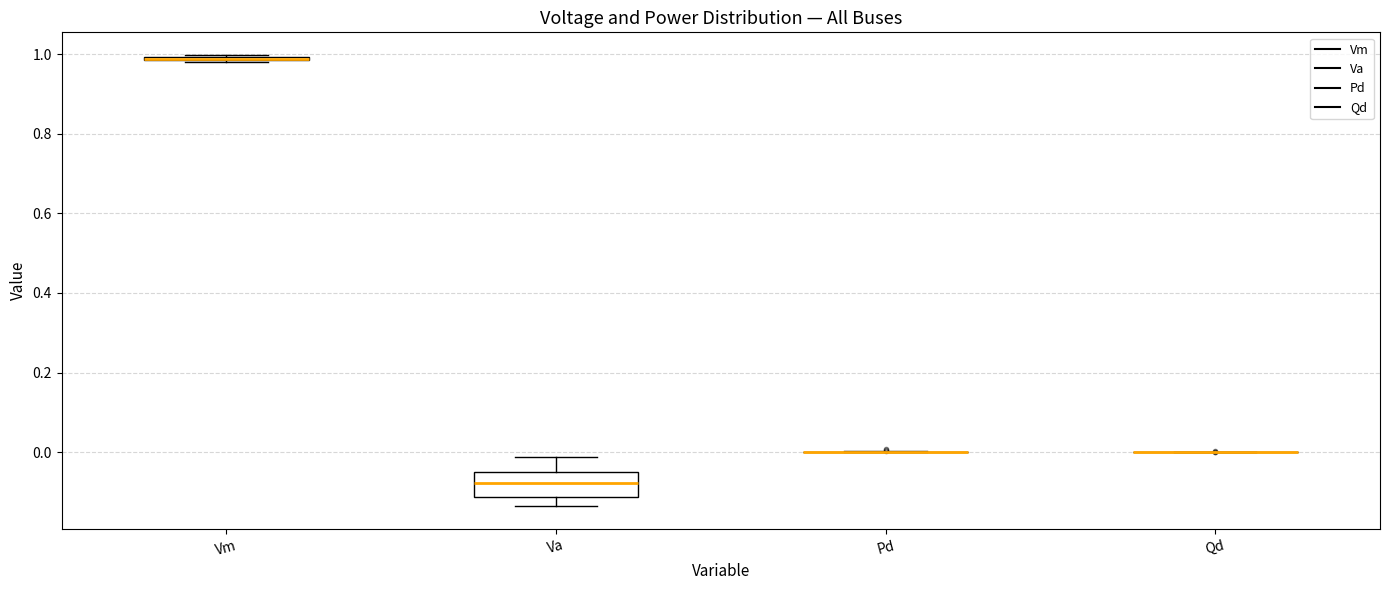

Comparing the boxes themselves (not the whiskers), which one is the tallest?

Va